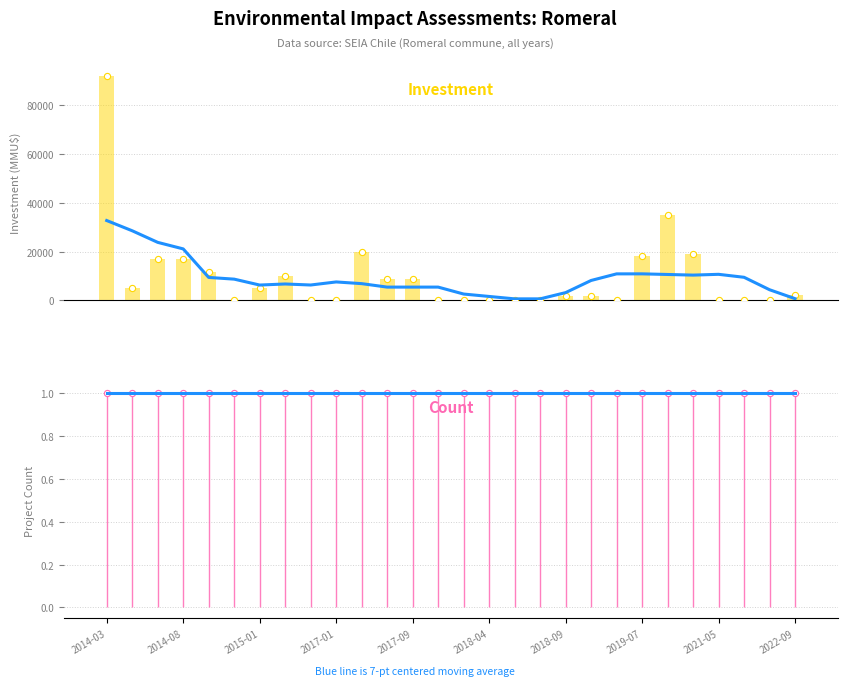

At which category is the sum across all series the highest?

2014-03